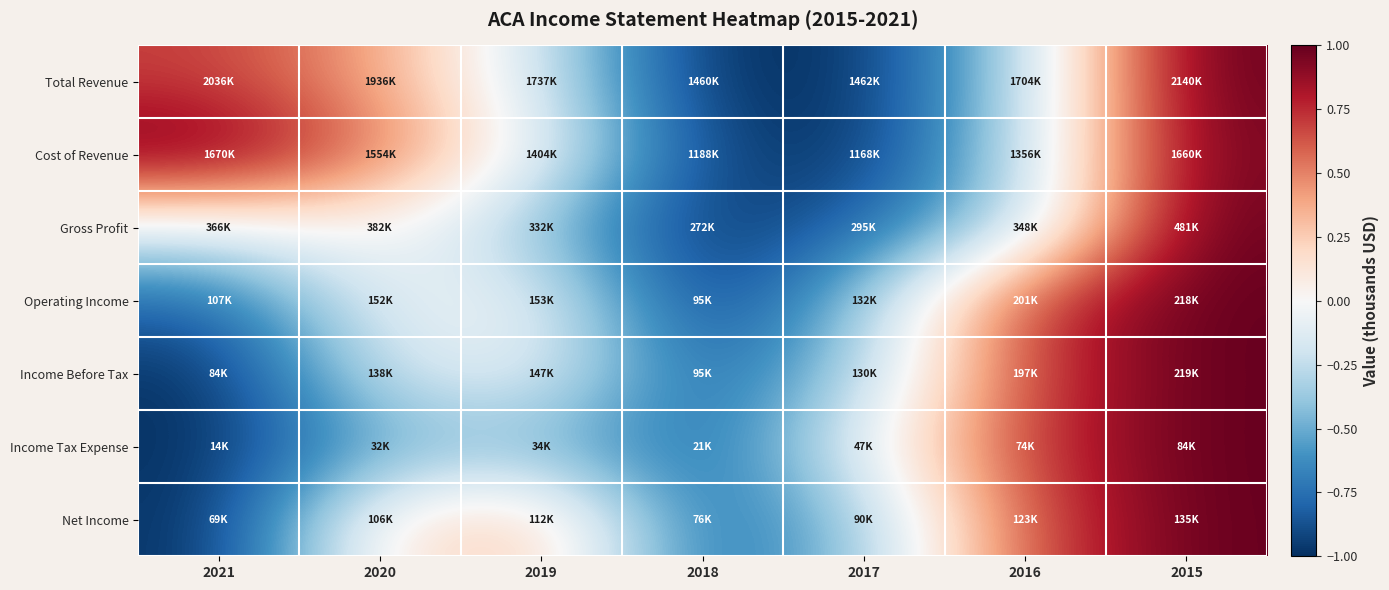

How many series are shown in this chart?

7